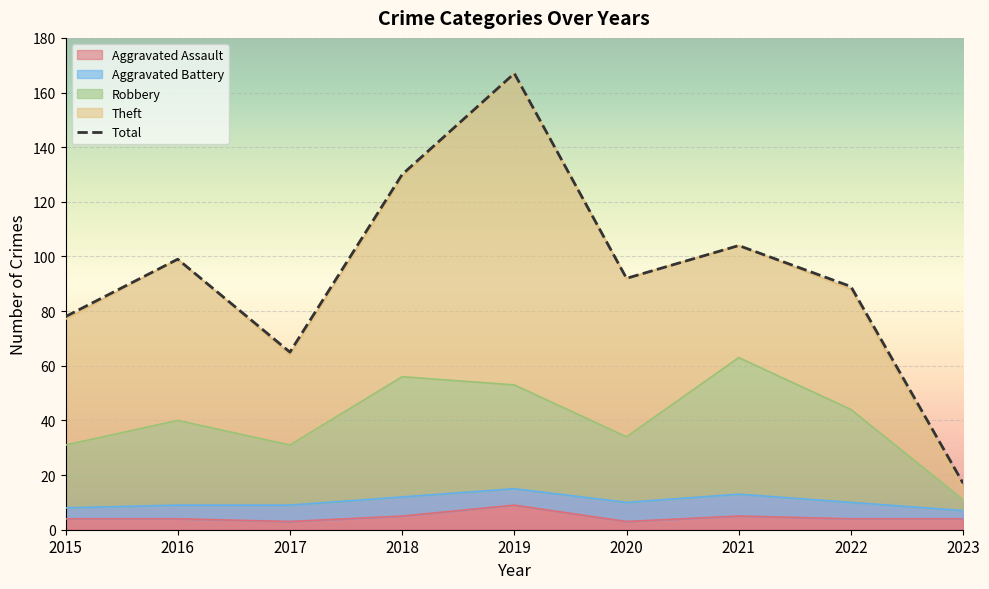

How many lines are shown in the chart?

1